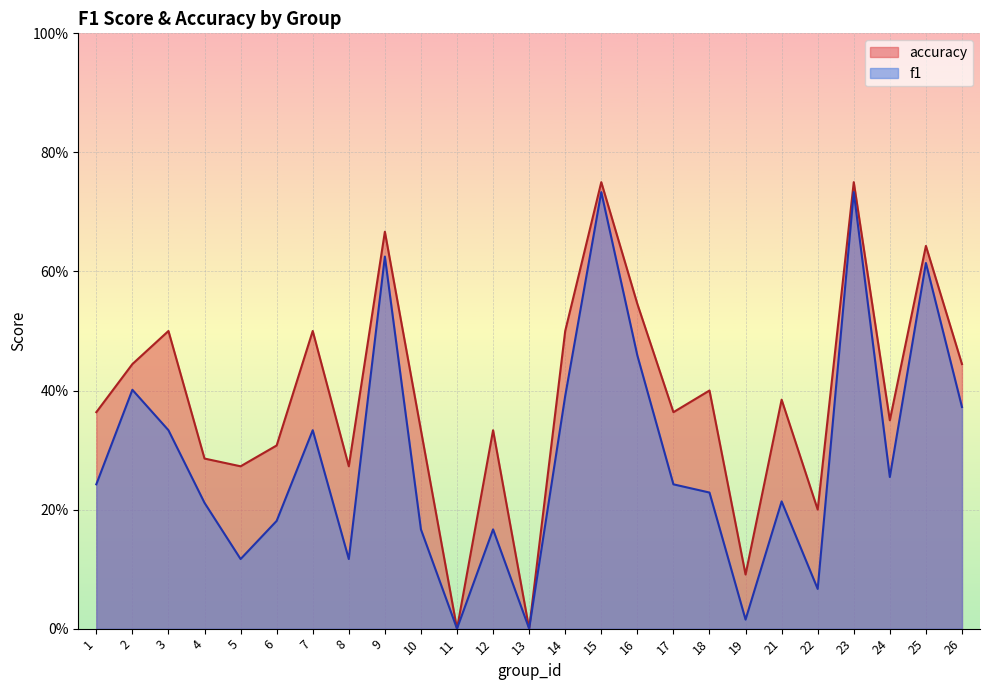

What is the value of the f1 point at the 3rd from the left?

0.3